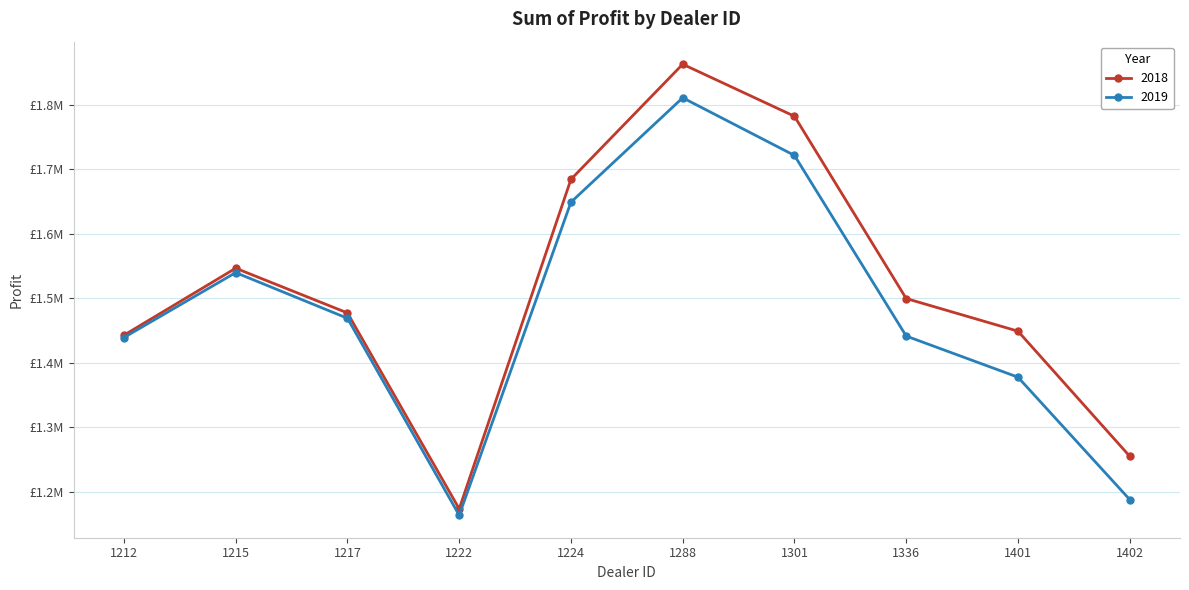

What are all the series names shown in the legend?

2018, 2019